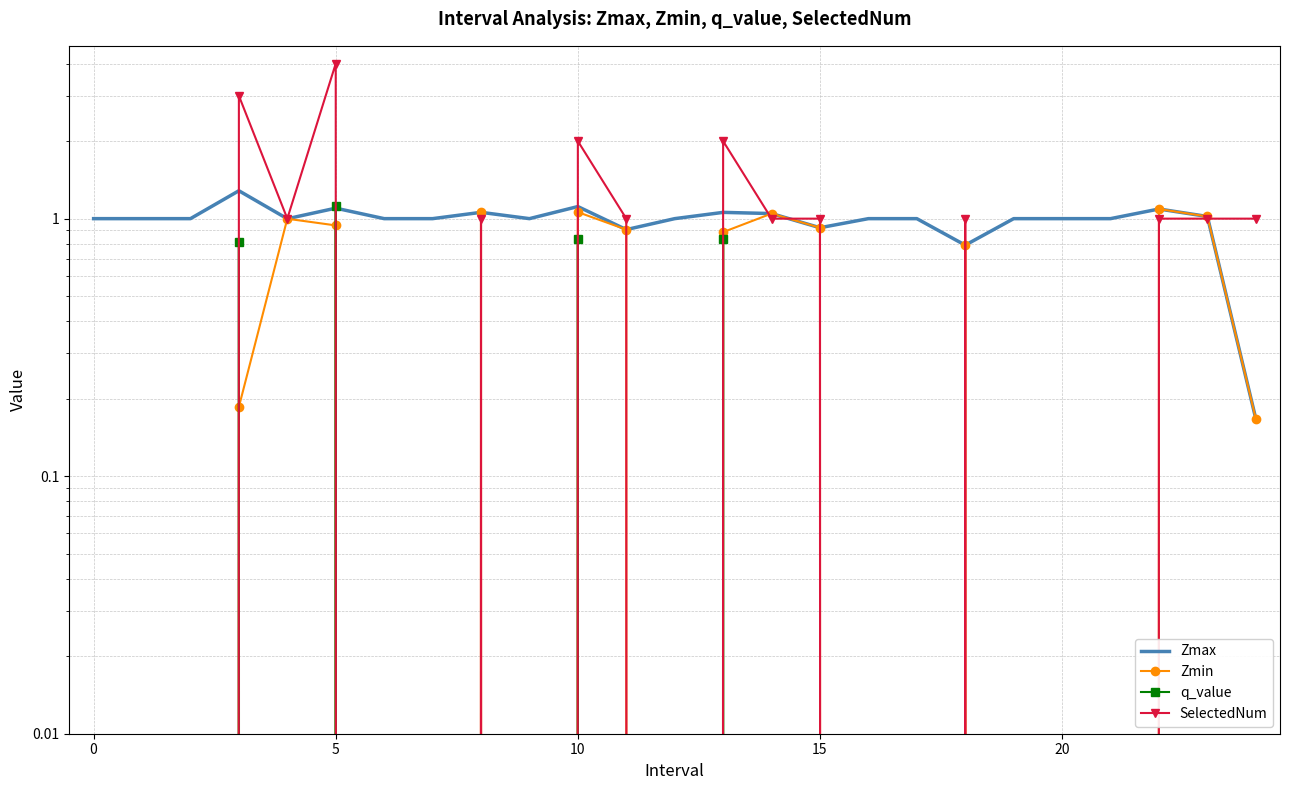

At which label is SelectedNum closest to 2?

10